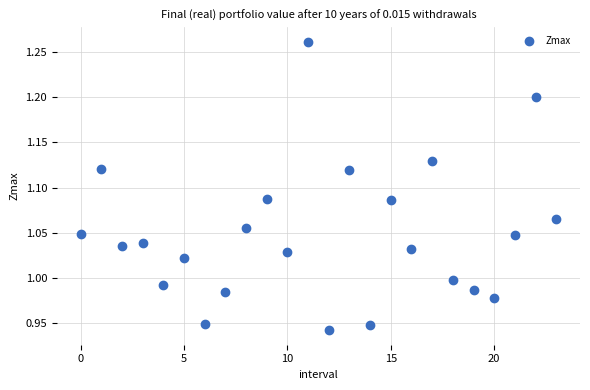

What is the range of Y values (max minus min)?

0.3